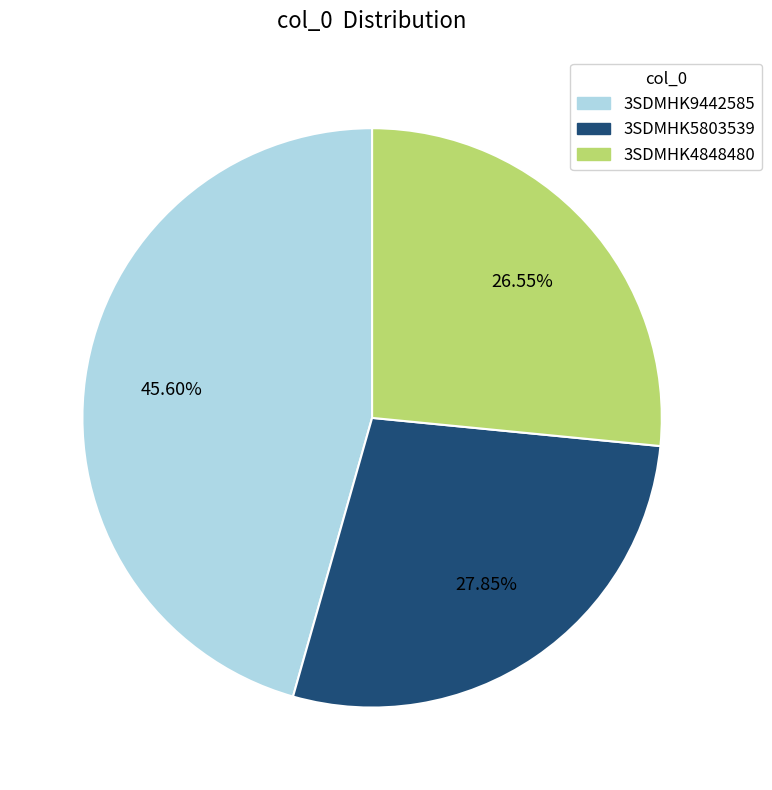

To the nearest percent, what is the difference between the largest and smallest slice percentages?

19%